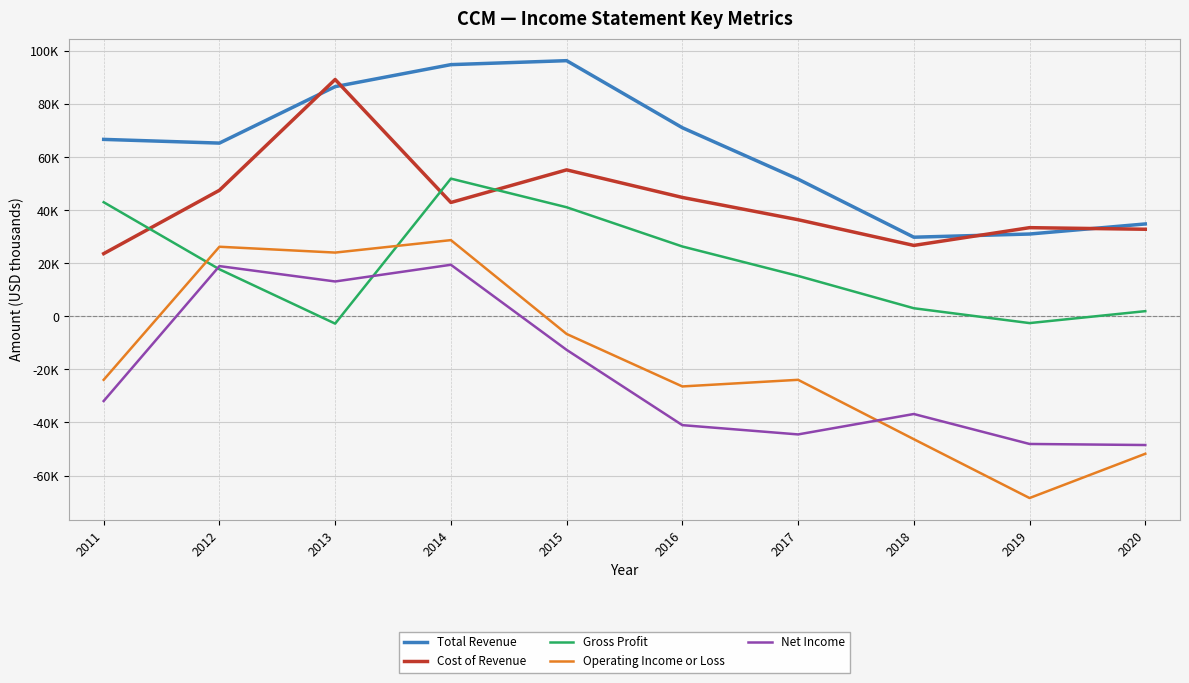

Does the chart have visible grid lines?

Yes